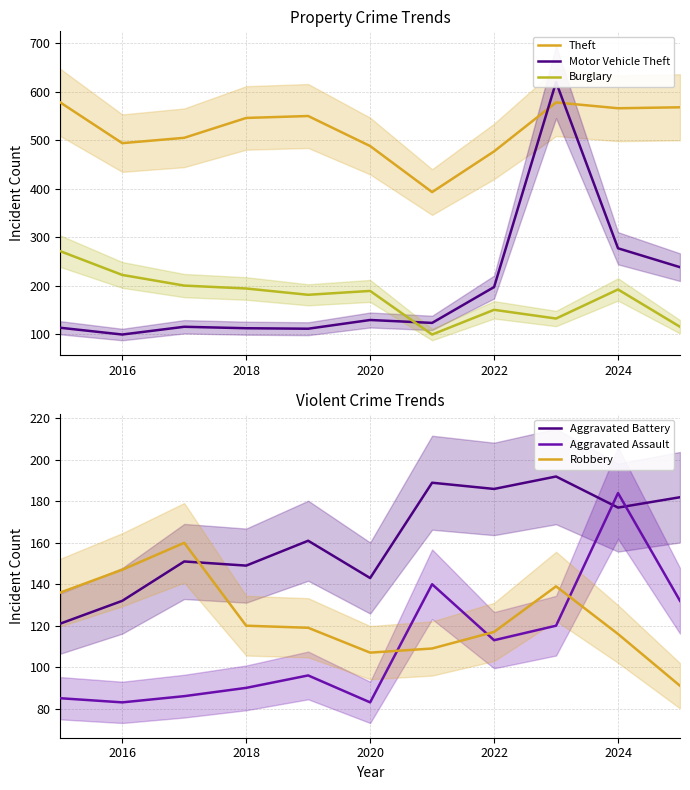

Which series ends up on top after the final intersection of Aggravated Battery and Robbery?

Aggravated Battery